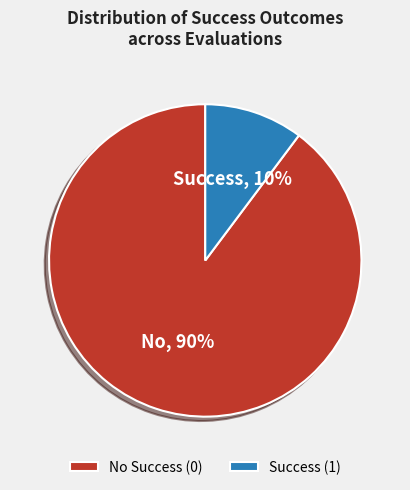

Rank the categories by value from highest to lowest.

No Success (0), Success (1)